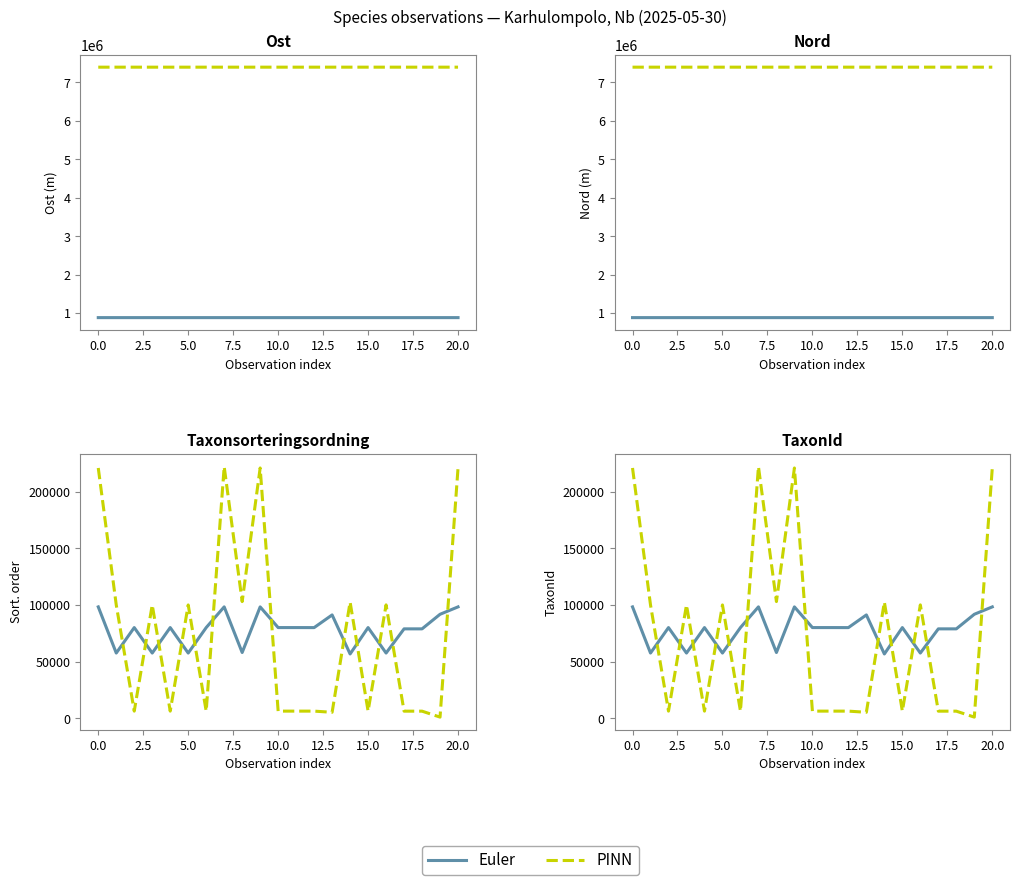

Rank the series at 5.0 from highest to lowest value.

PINN, Euler